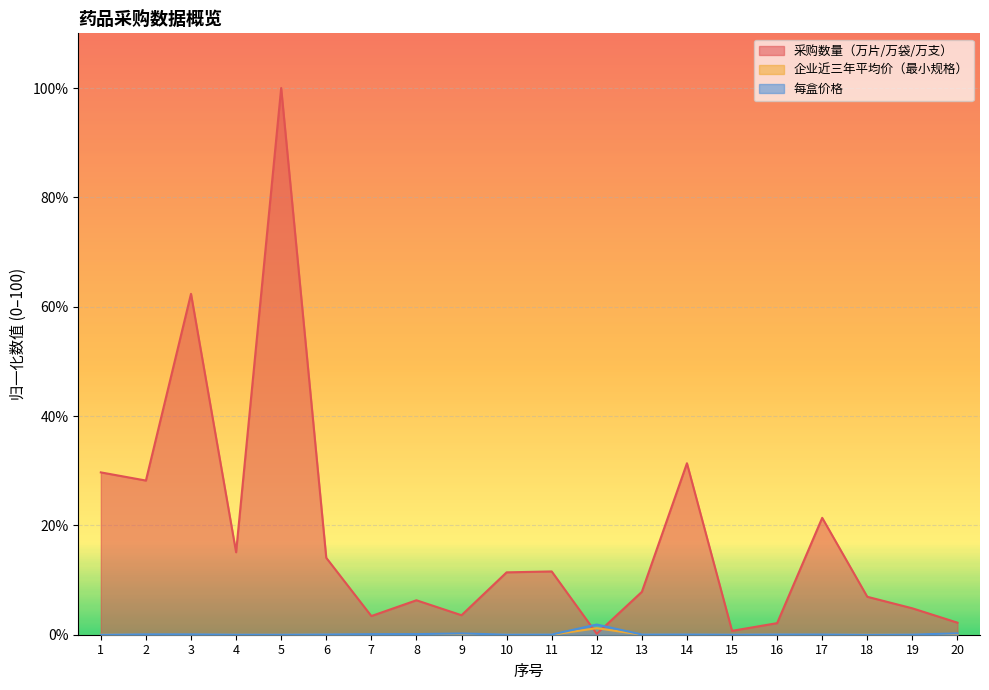

How many interior local valleys does the 每盒价格 series have?

5